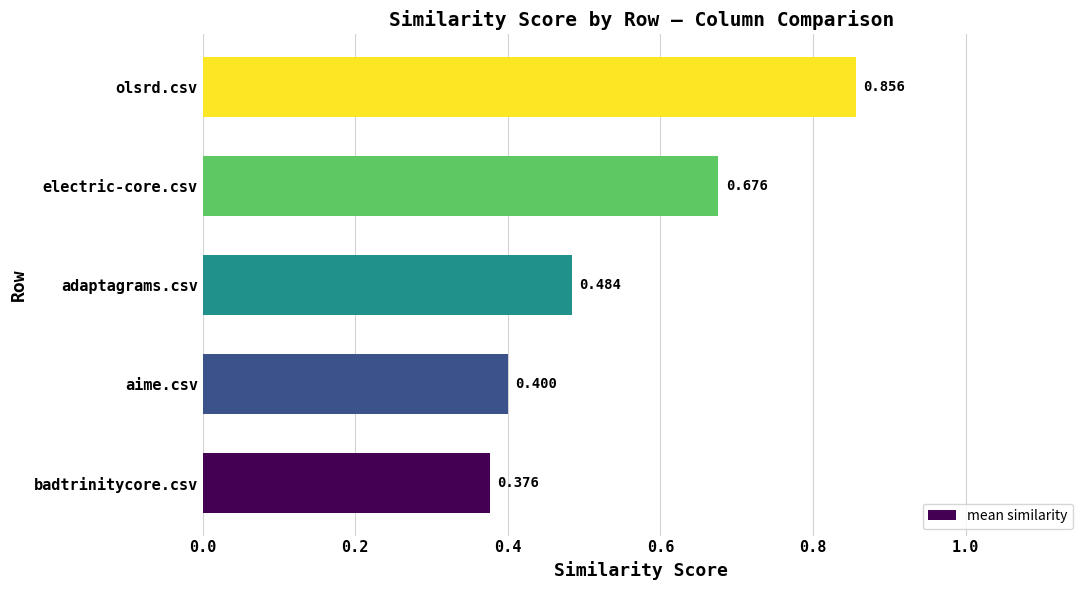

Rank the categories by value from highest to lowest.

olsrd.csv, electric-core.csv, adaptagrams.csv, aime.csv, badtrinitycore.csv